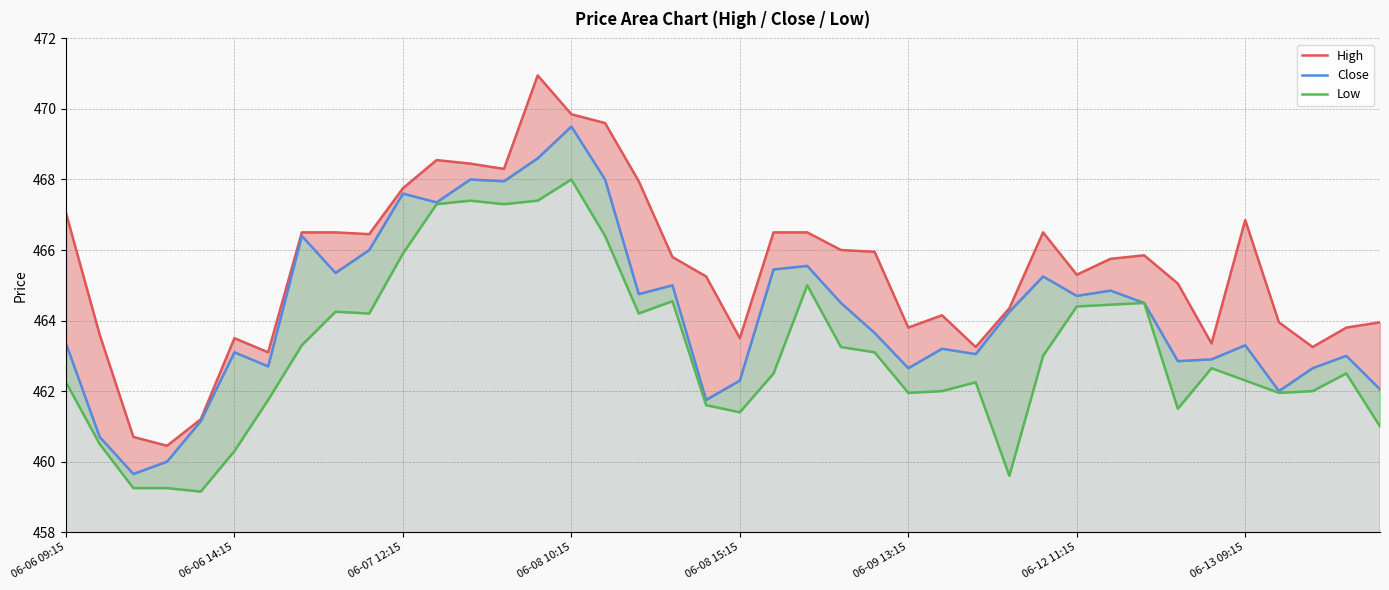

At which category does Low reach its first local peak?

8